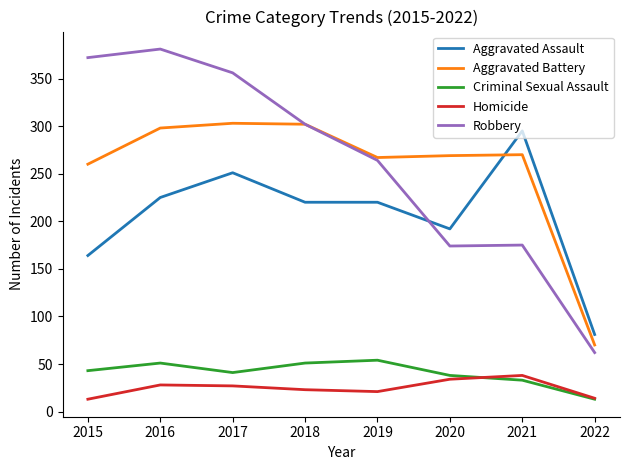

Which series changed the most between 2018 and 2019?

Robbery